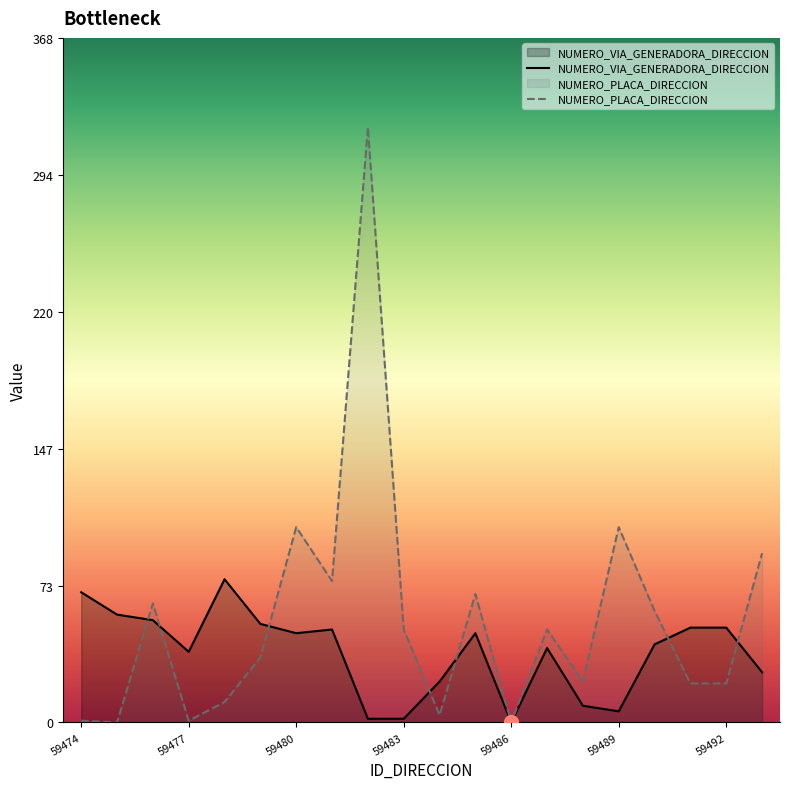

At 59485, list the series in order from largest to smallest.

NUMERO_PLACA_DIRECCION, NUMERO_VIA_GENERADORA_DIRECCION